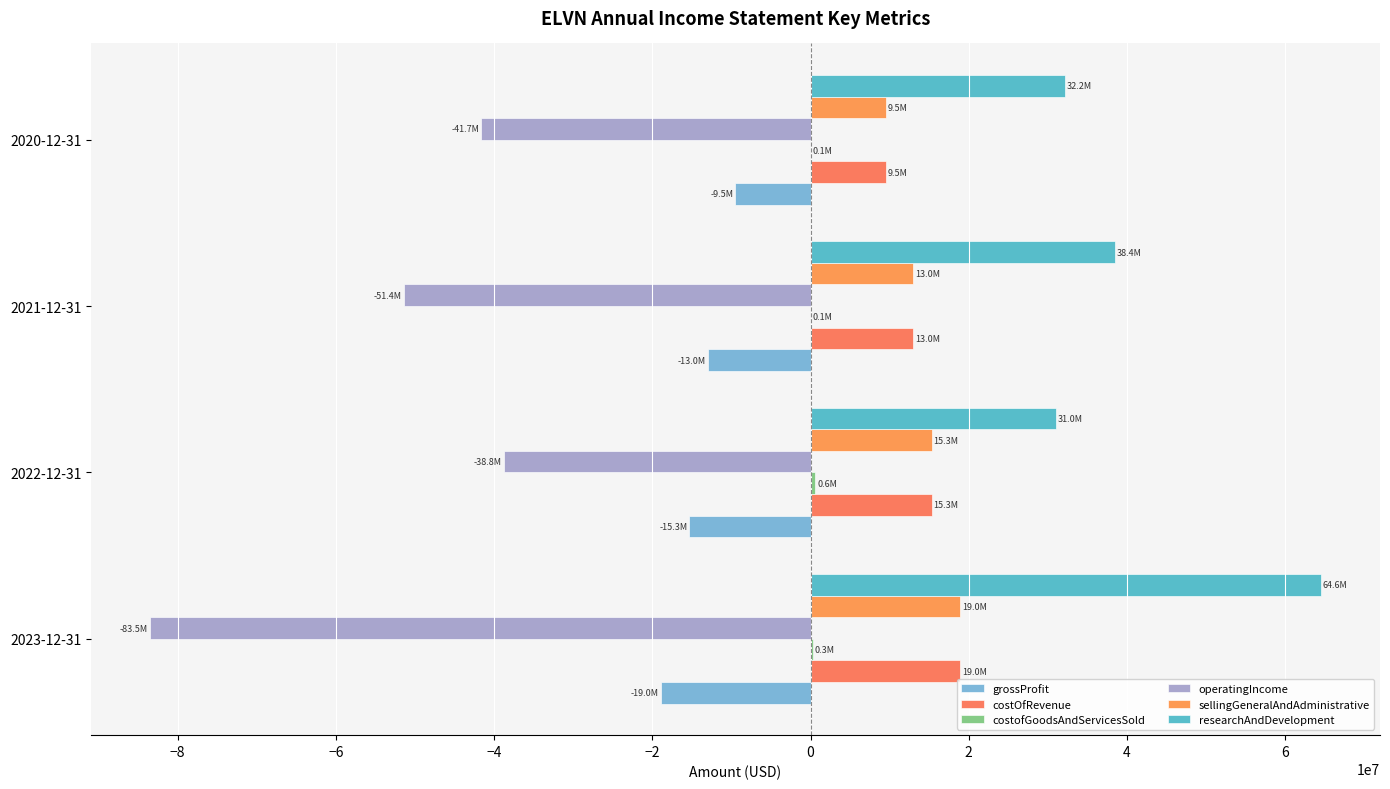

How many data points does each series have?

4